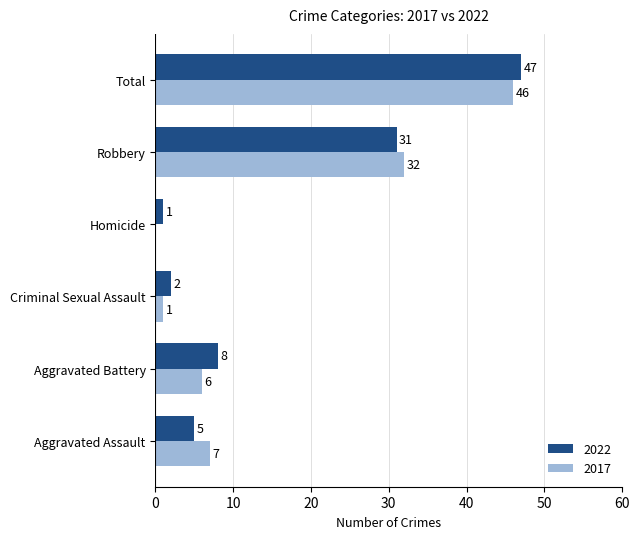

What is the highest value of the 2022 series?

47